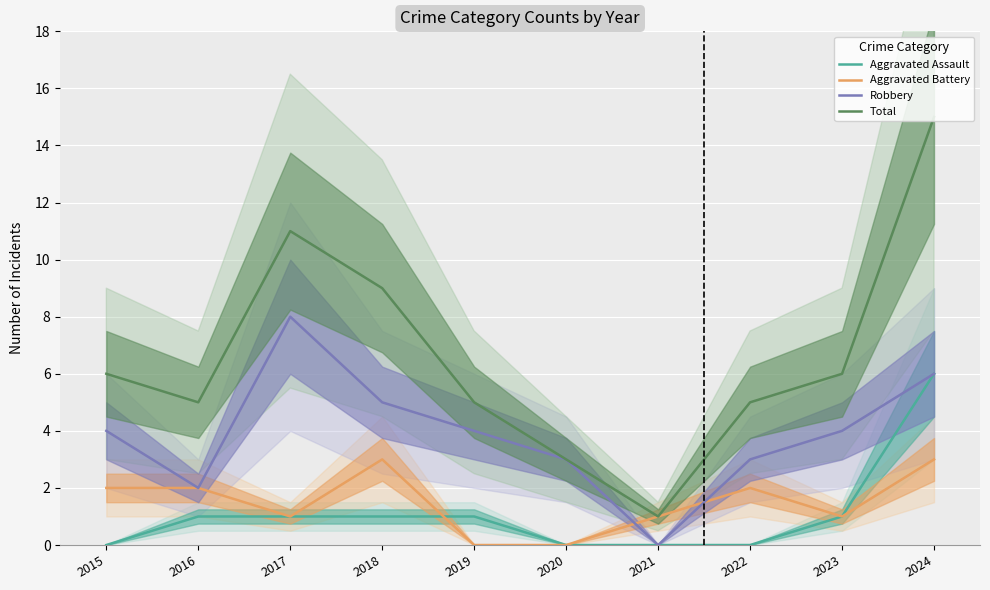

Reading right to left, what are all the values shown in this chart?

Aggravated Assault: 2024=6	2023=1	2022=0	2021=0	2020=0	2019=1	2018=1	2017=1	2016=1	2015=0
Aggravated Battery: 2024=3	2023=1	2022=2	2021=1	2020=0	2019=0	2018=3	2017=1	2016=2	2015=2
Robbery: 2024=6	2023=4	2022=3	2021=0	2020=3	2019=4	2018=5	2017=8	2016=2	2015=4
Total: 2024=15	2023=6	2022=5	2021=1	2020=3	2019=5	2018=9	2017=11	2016=5	2015=6